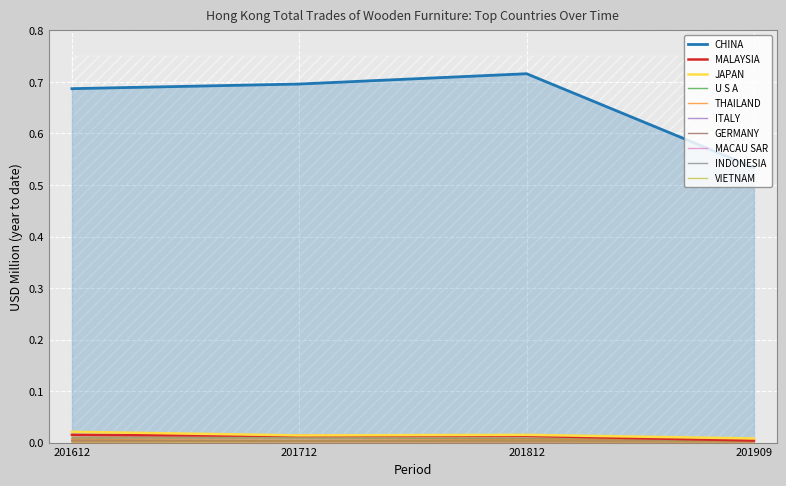

Rank the series at ITALY from highest to lowest value.

201712, 201612, 201812, 201909